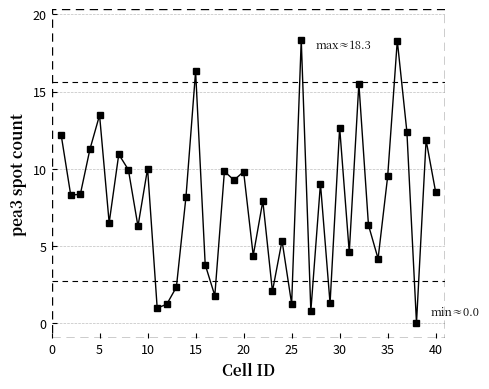

What is the difference between the maximum and second lowest values?

17.6